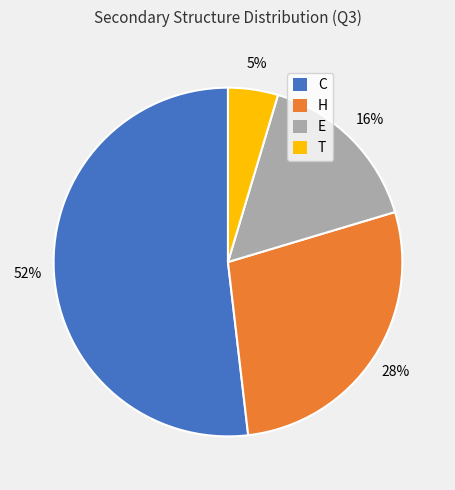

Count the number of slices in the pie.

4